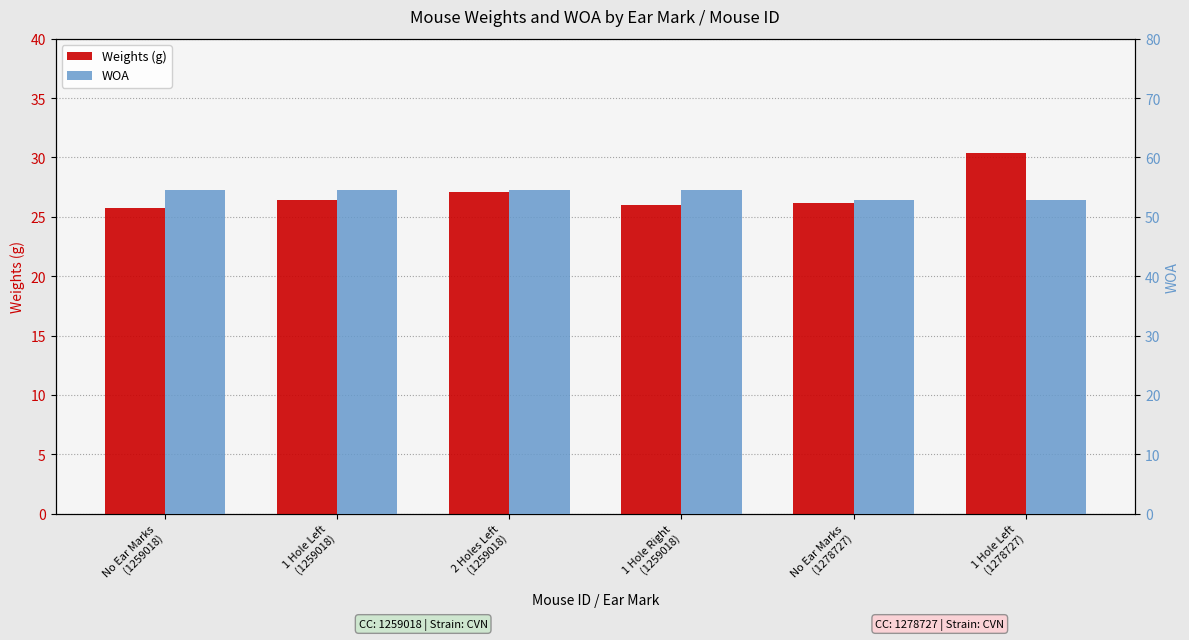

What is the highest value of the WOA series?

54.5